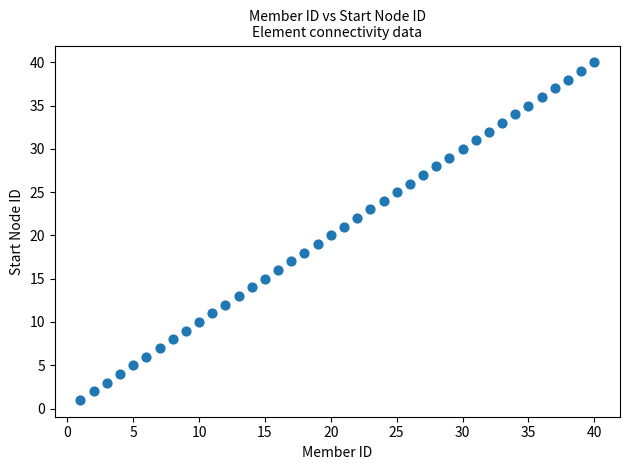

What is the range of X values (max minus min)?

39